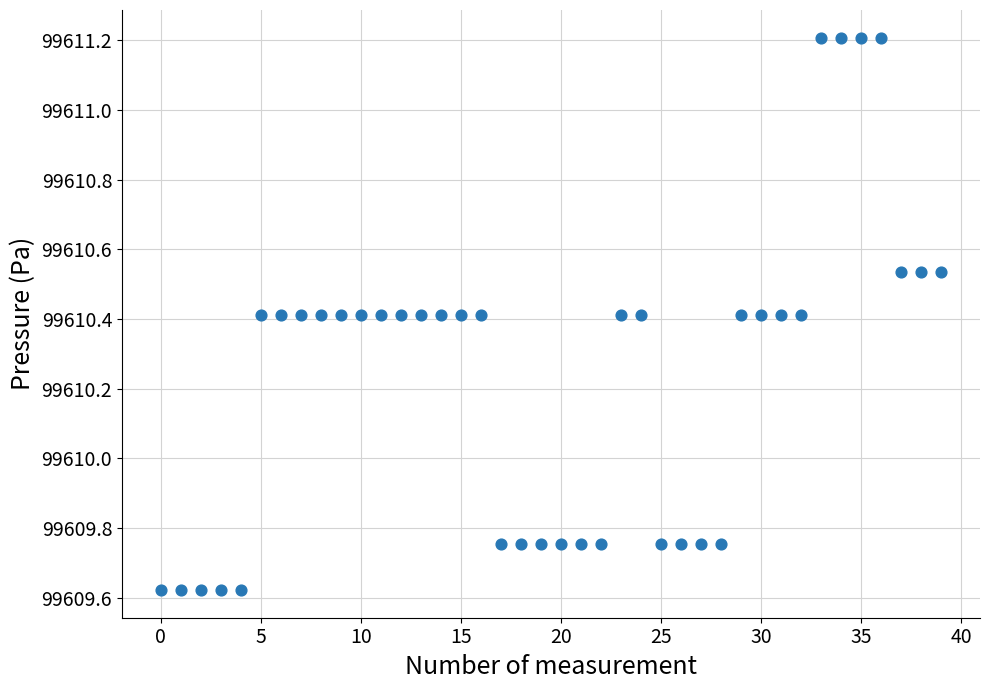

What is the range of Y values (max minus min)?

1.6